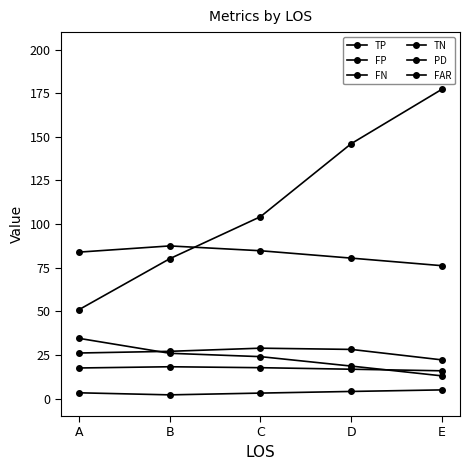

True or false: FP and FN intersect in this chart.

False